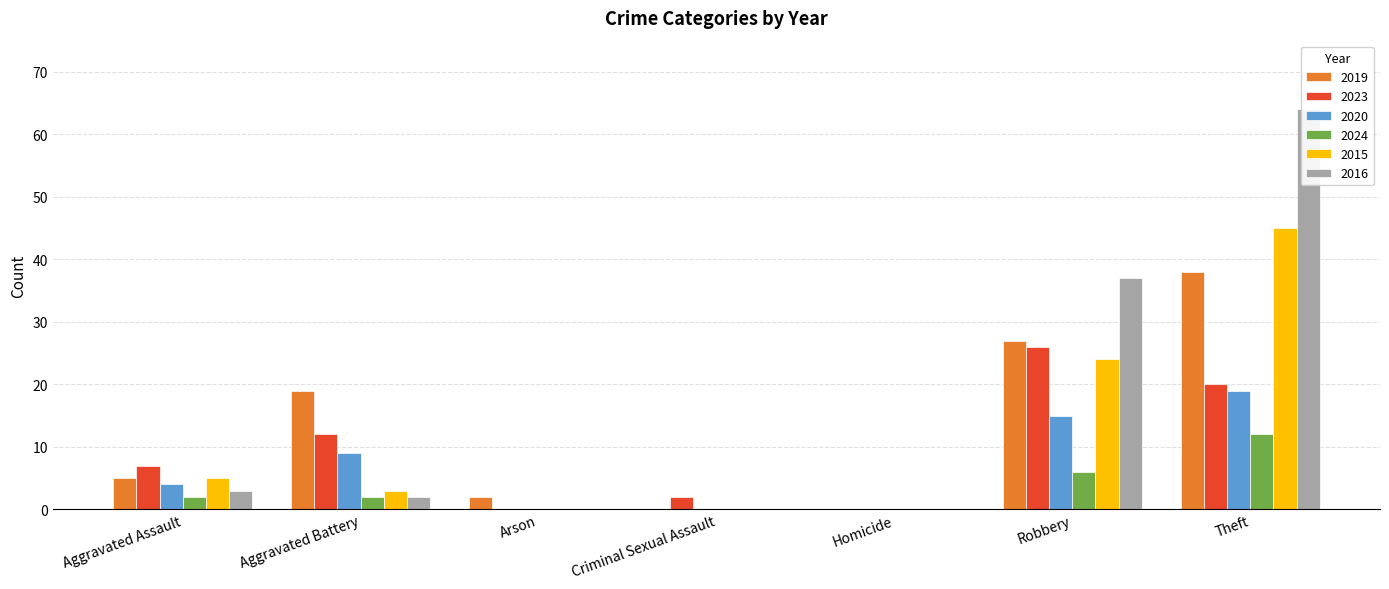

What is the greatest value displayed?

64